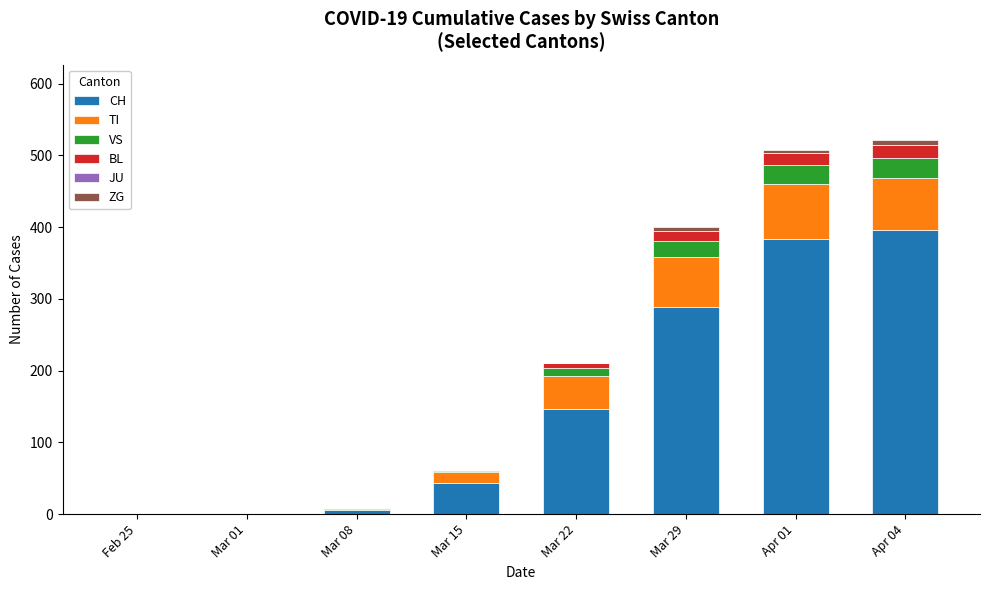

At which label is CH closest to 198?

Mar 22